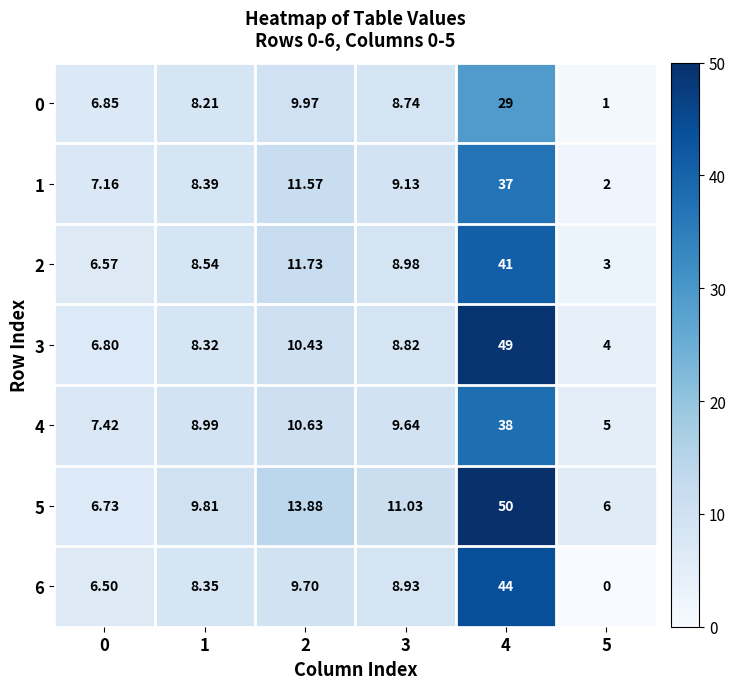

At how many categories does at least one series exceed 32?

1